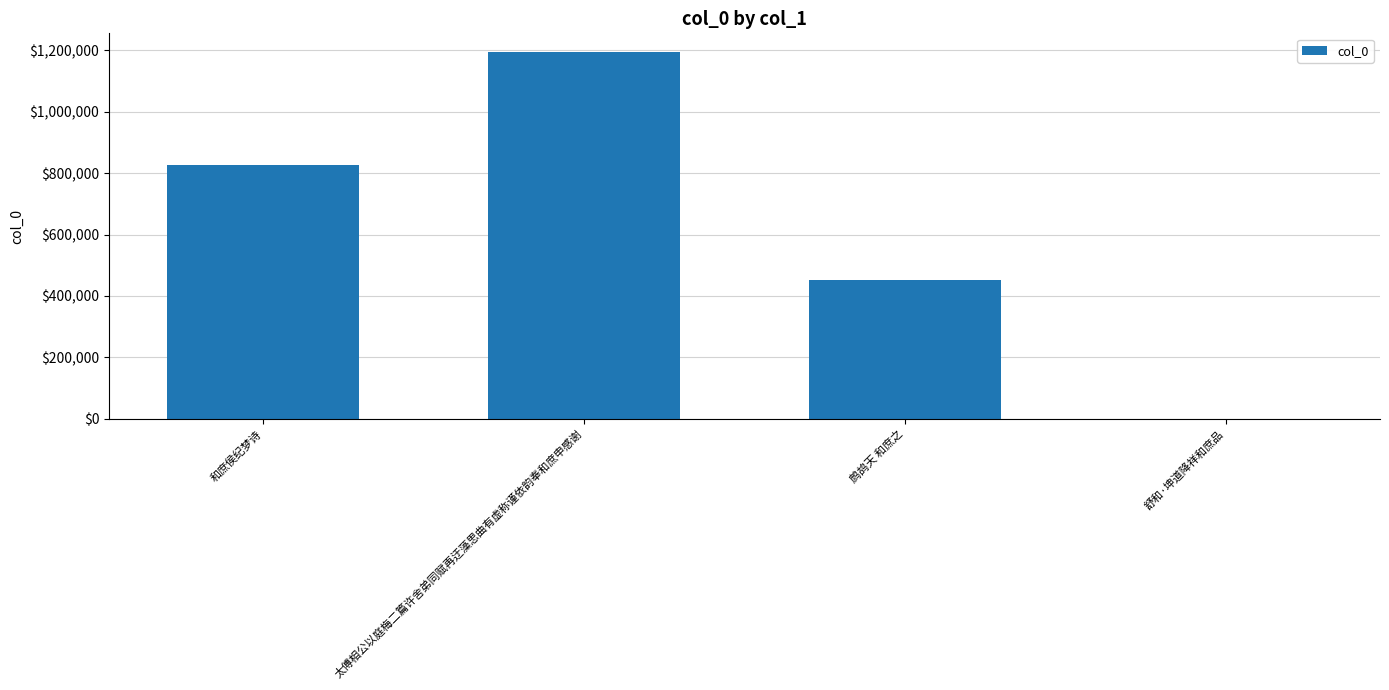

What is the maximum value shown in the chart?

1196093